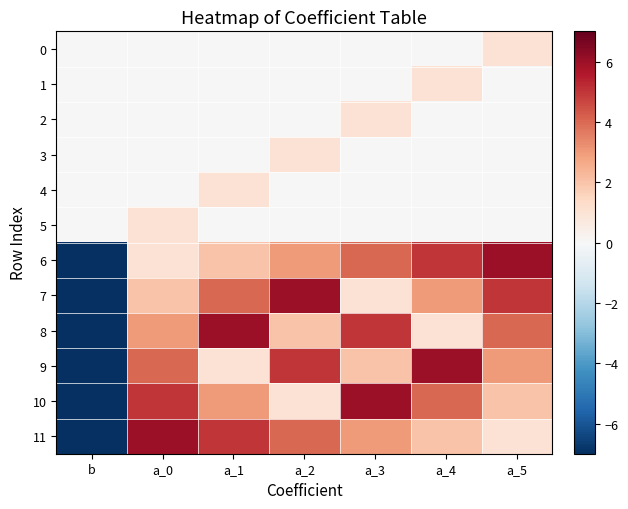

Count the number of data series in this chart.

12